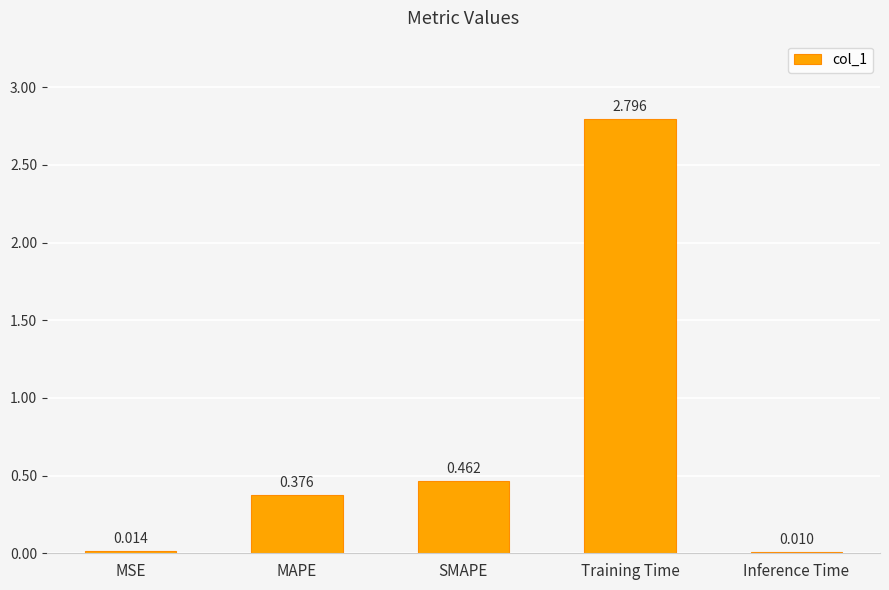

List the labels in order of value, smallest first.

Inference Time, MSE, MAPE, SMAPE, Training Time